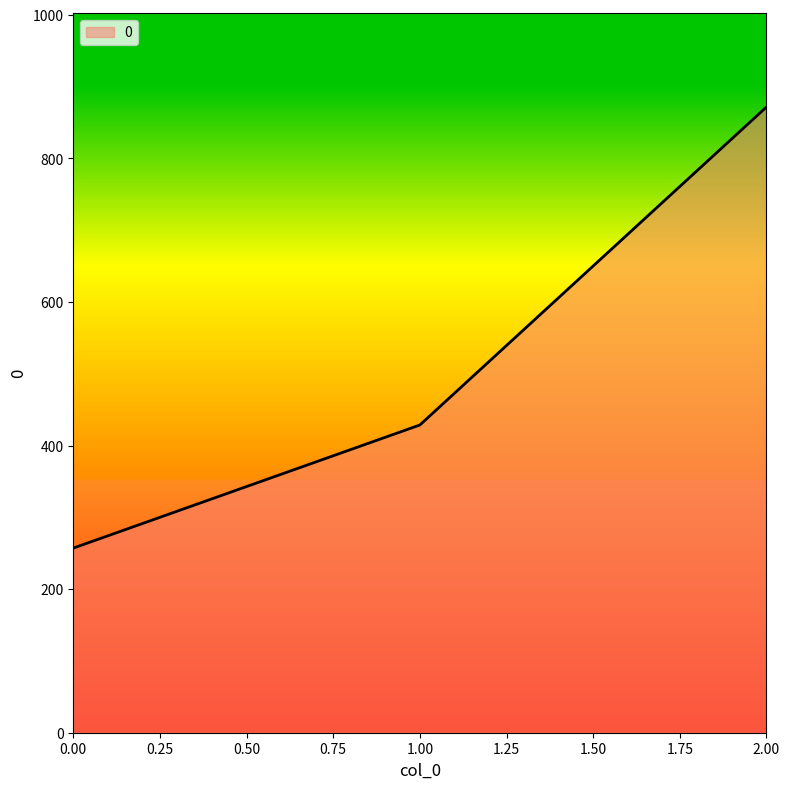

Rank the categories by value from highest to lowest.

2.00, 1.00, 0.00